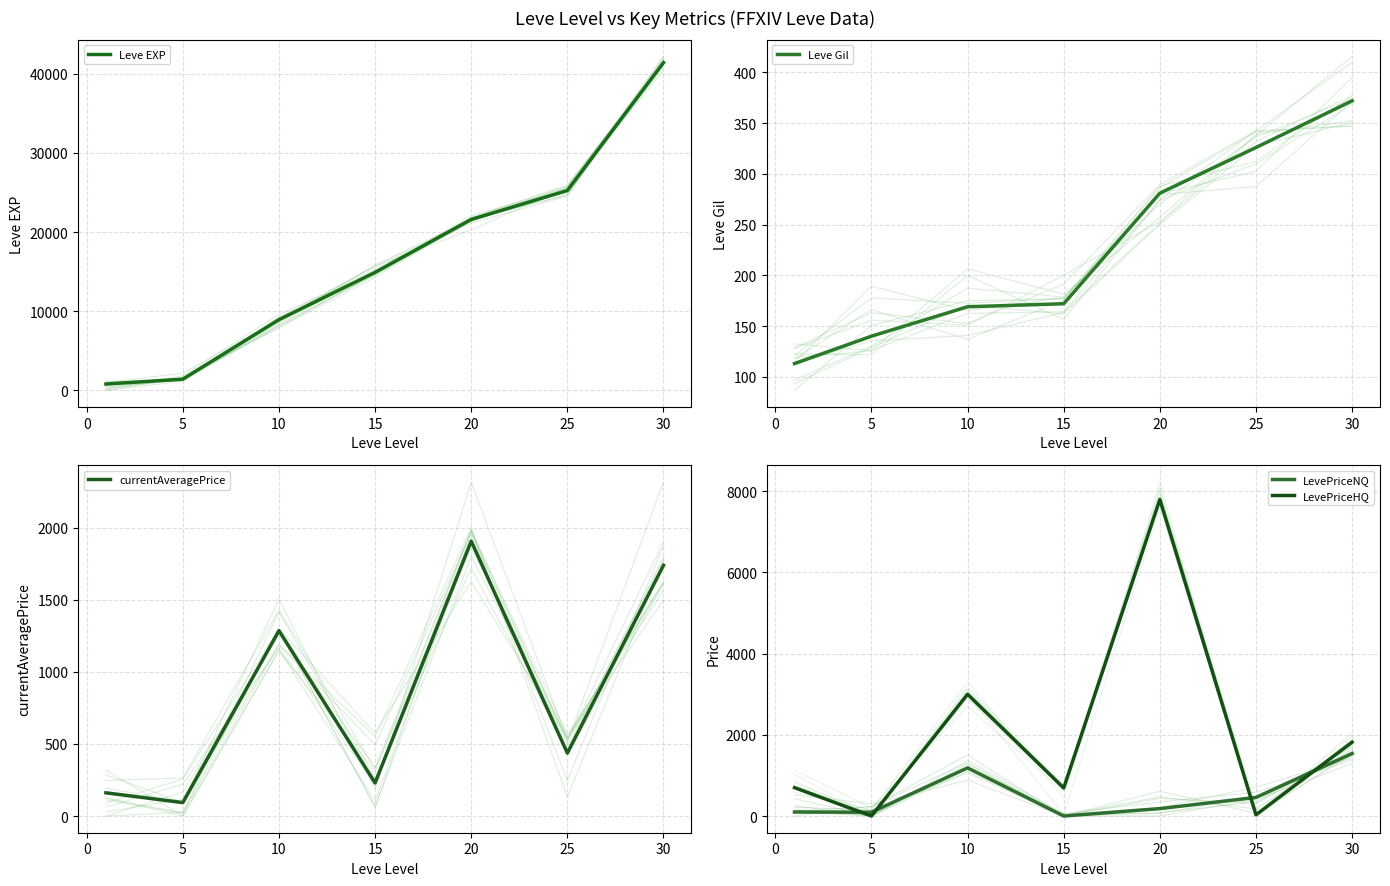

At how many categories does at least one series exceed 41290?

1